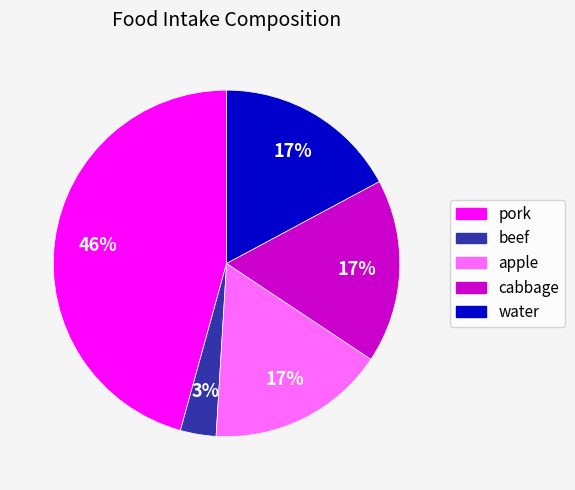

Is there a majority slice in this chart?

No